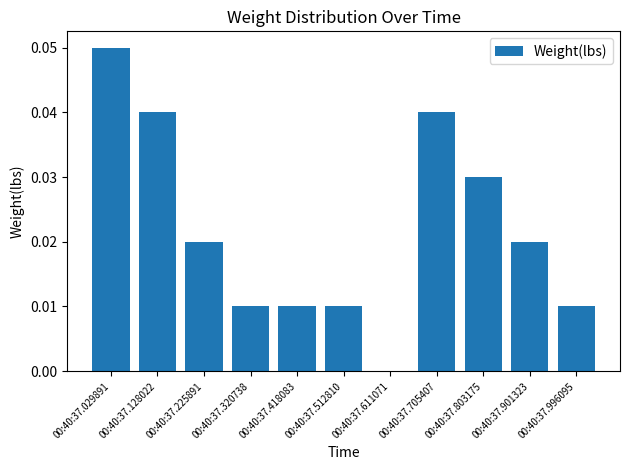

True or false: the data shows 0.1 at 00:40:37.128022.

False